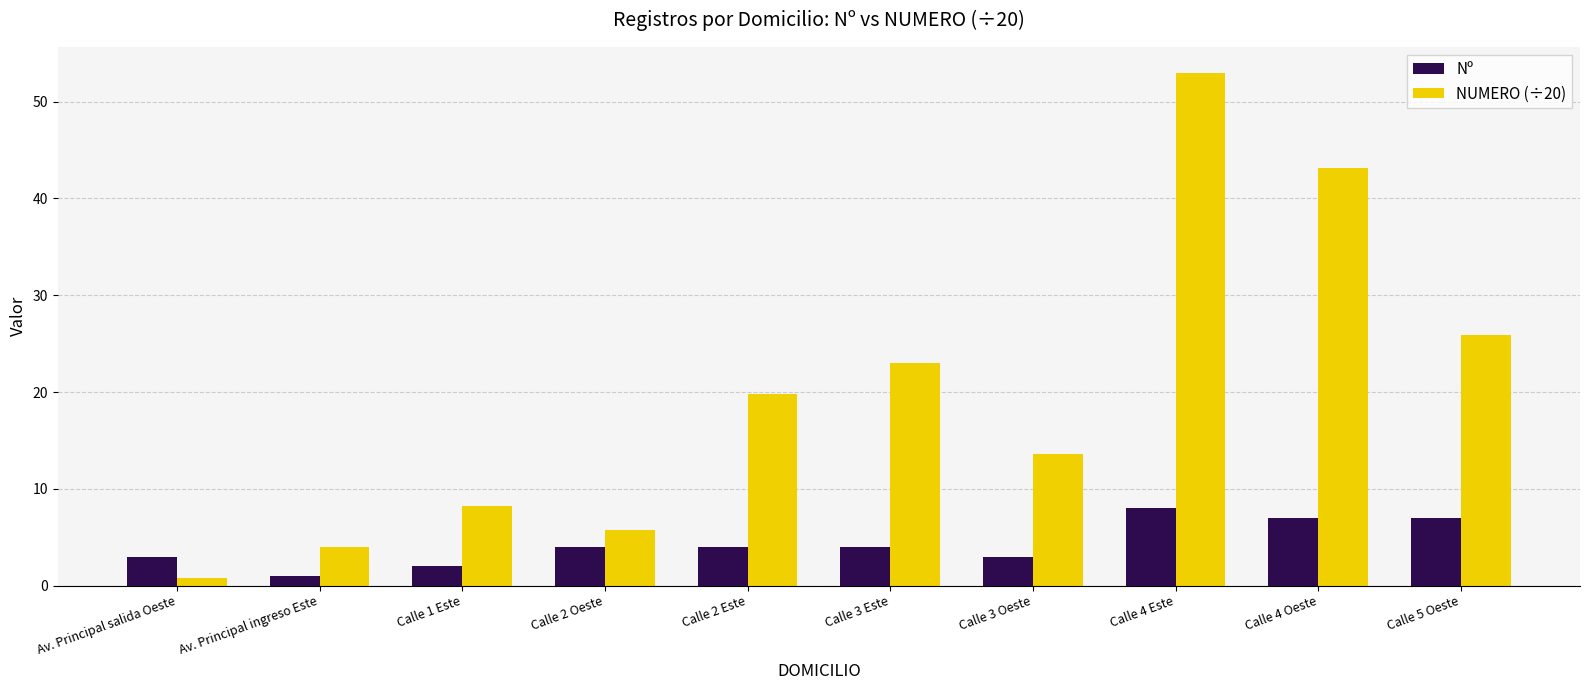

How many distinct data groups are displayed?

2